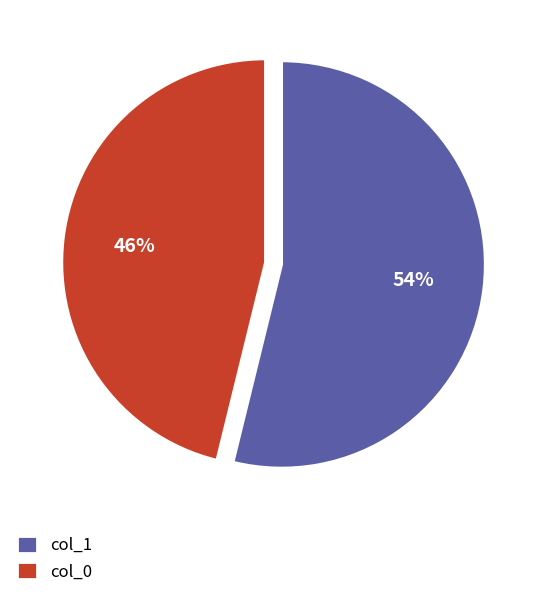

To the nearest percent, what is the difference between the largest and smallest slice percentages?

8%